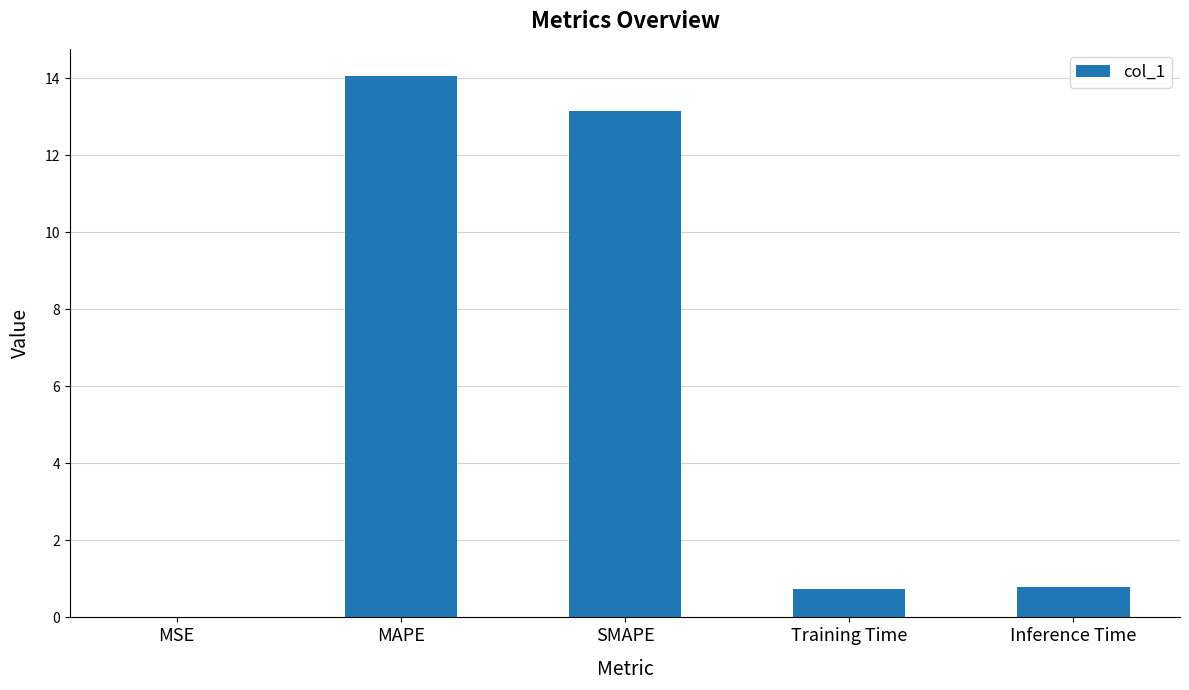

What is the ratio of the value at Inference Time to the value at SMAPE?

0.1